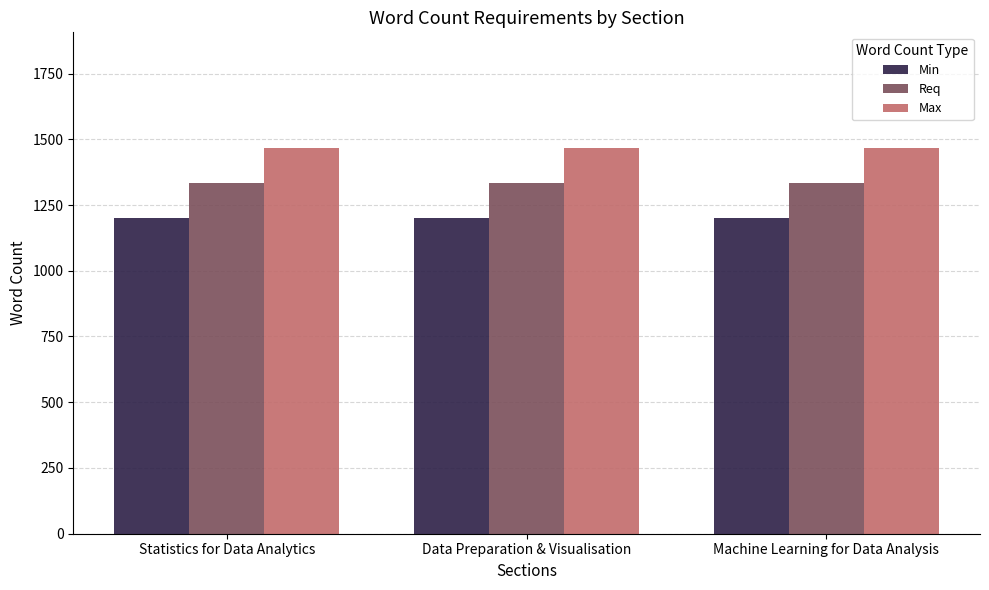

At Statistics for Data Analytics, list the series in order from largest to smallest.

Max, Req, Min